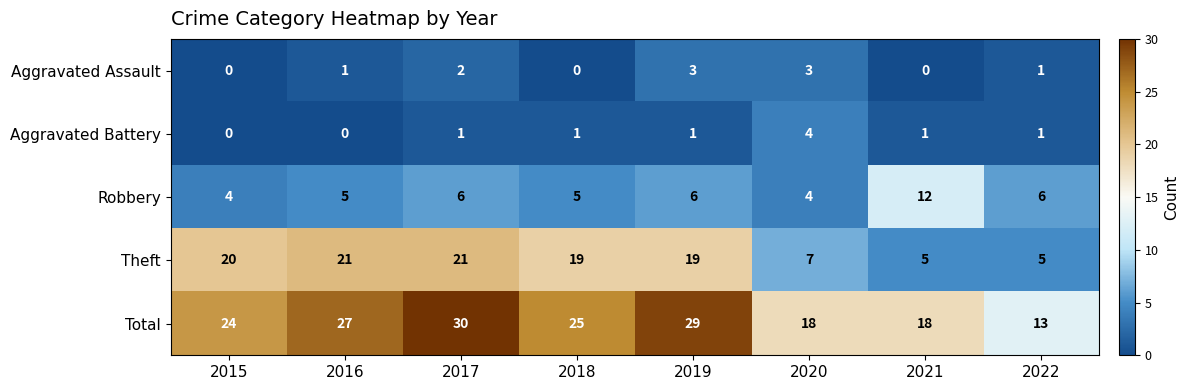

What is the difference between the maximum and minimum values in the Aggravated Assault series?

3